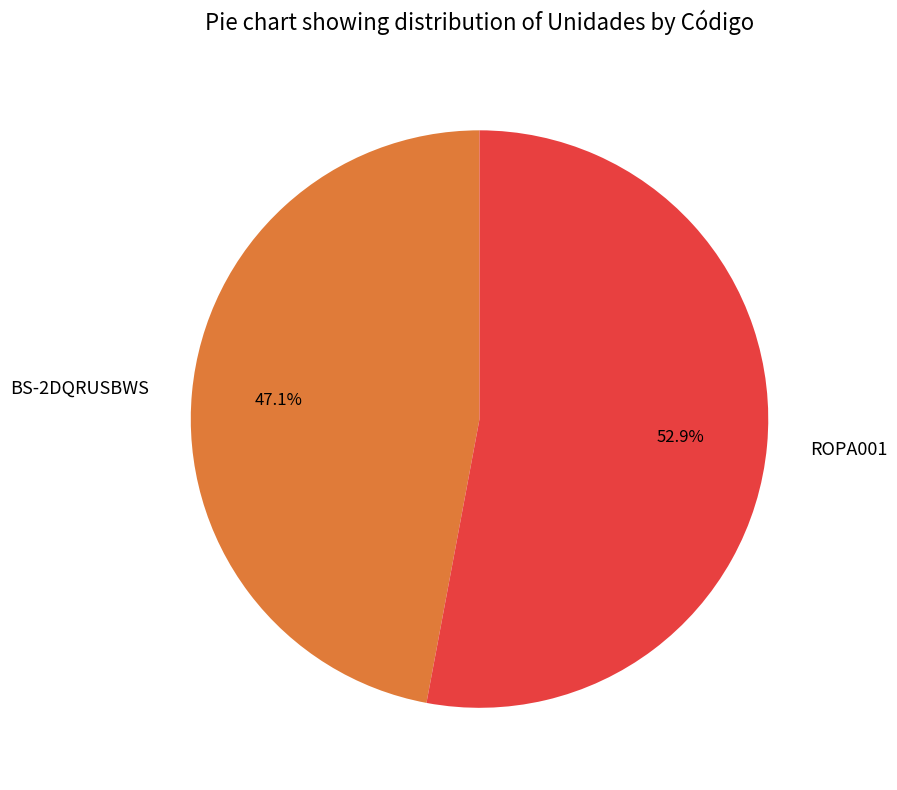

What portion of the pie excludes ROPA001?

47.1%